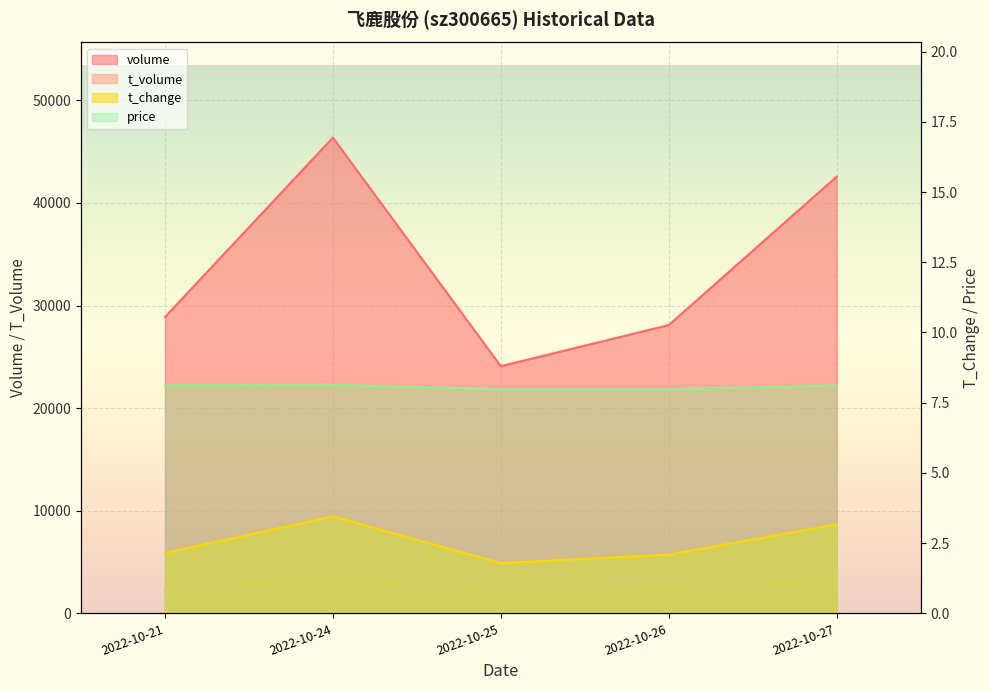

What are all the series names shown in the legend?

volume, t_volume, t_change, price